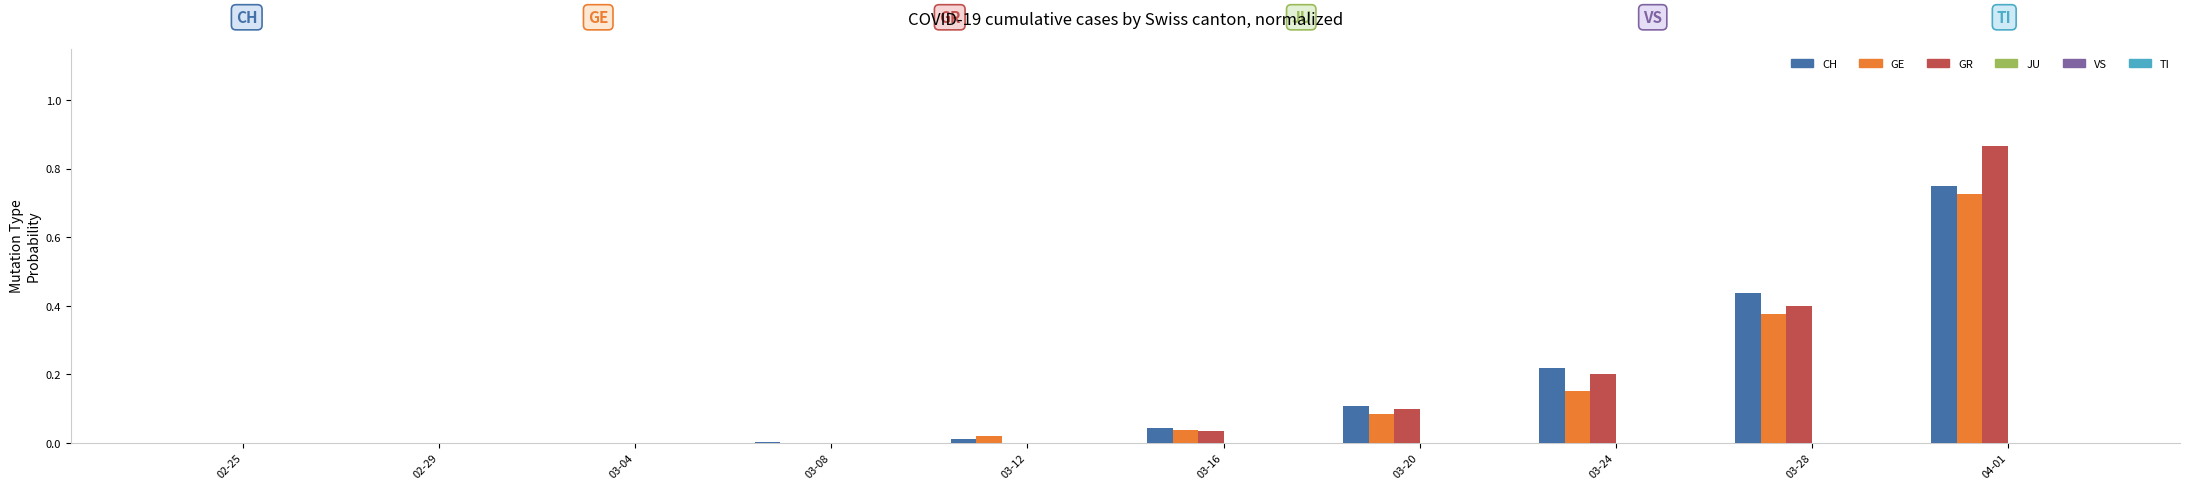

At which label does GE reach its peak?

04-01